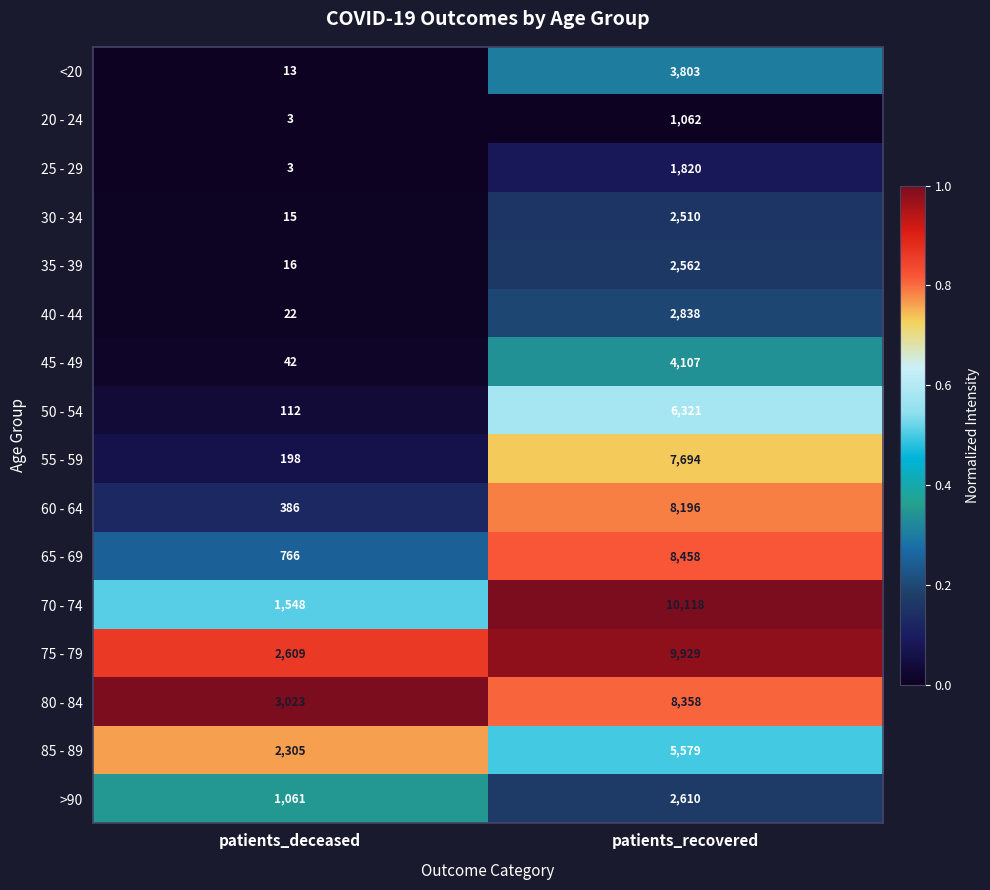

True or false: 75 - 79 has a value of 920 at patients_deceased.

False